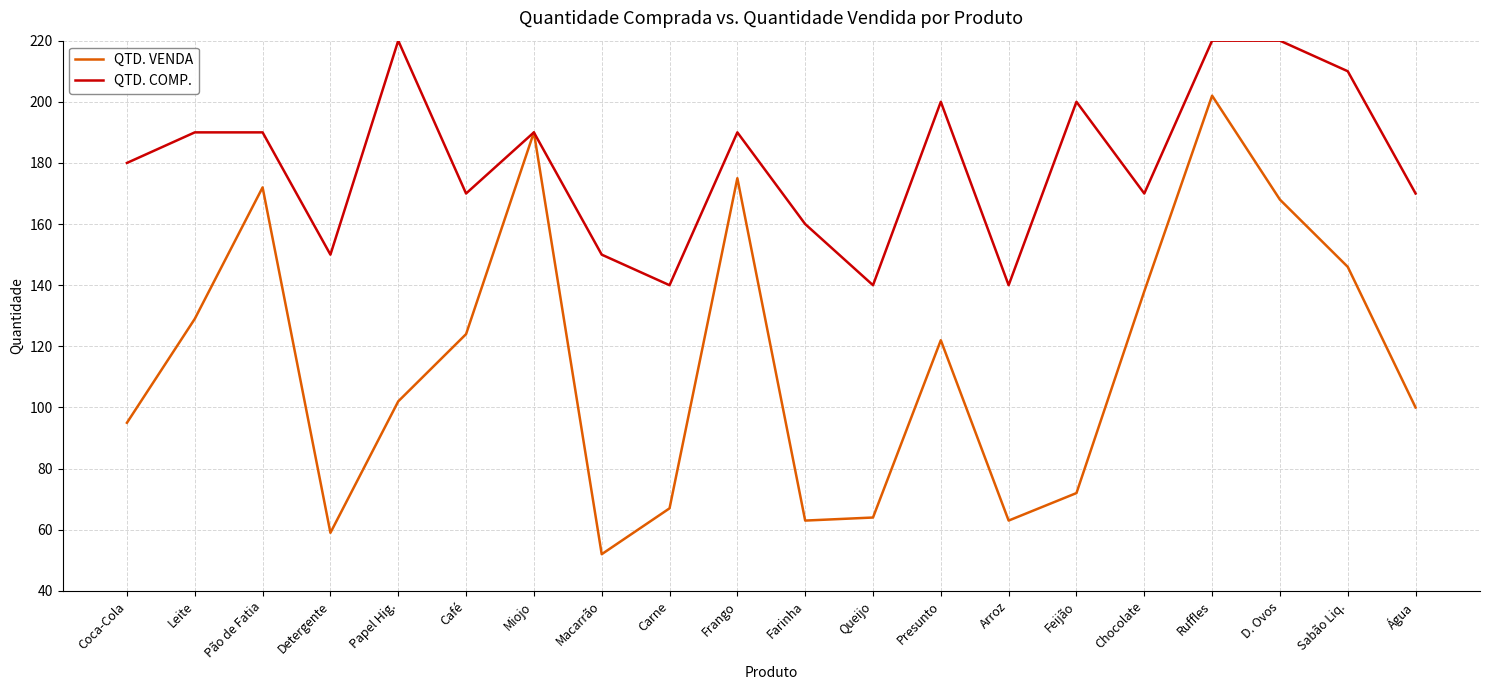

At which category does the chart reach its minimum across all series?

Macarrão